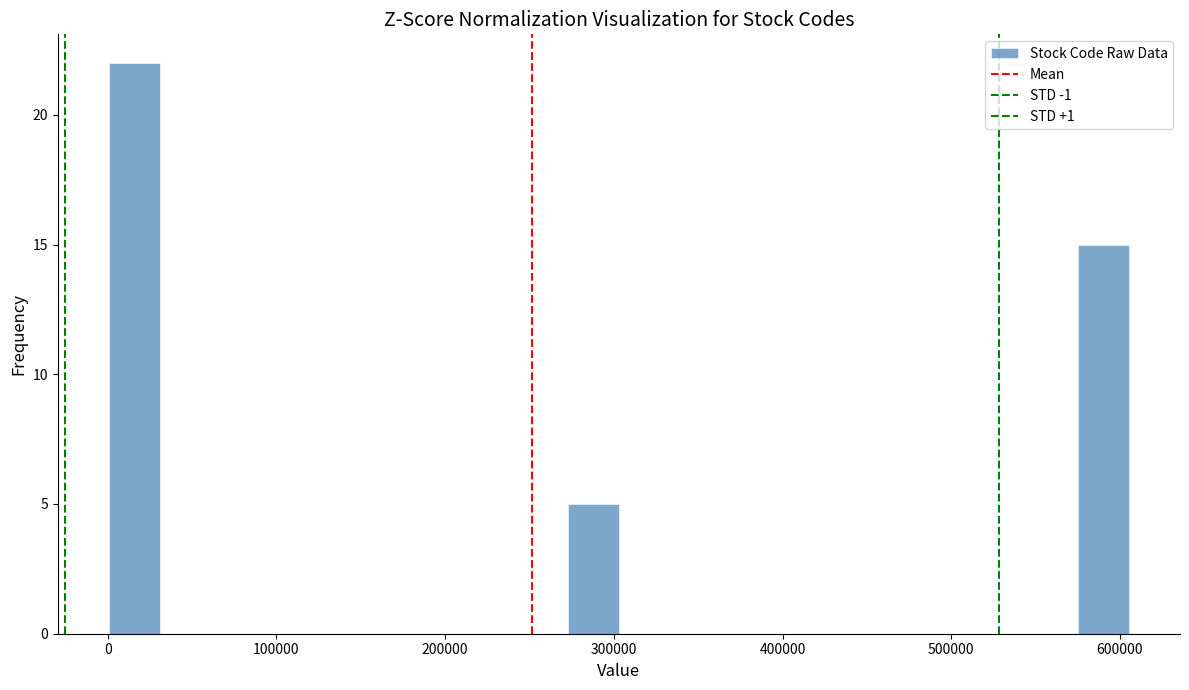

Read against the x-axis, roughly where is the centre of the tallest bar?

20000